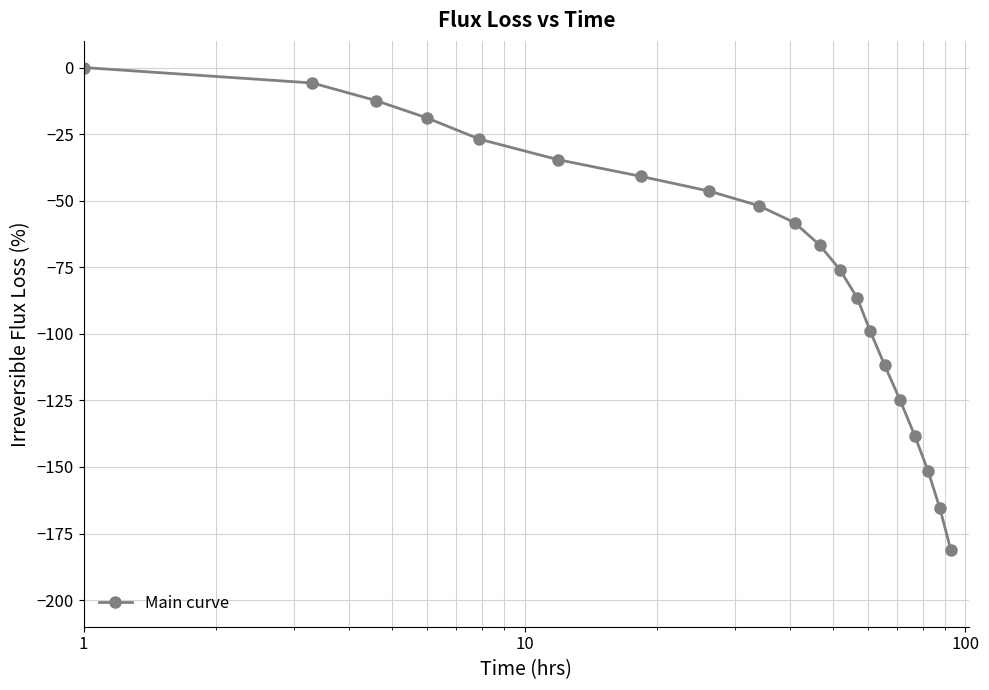

How many data points does each series have?

20